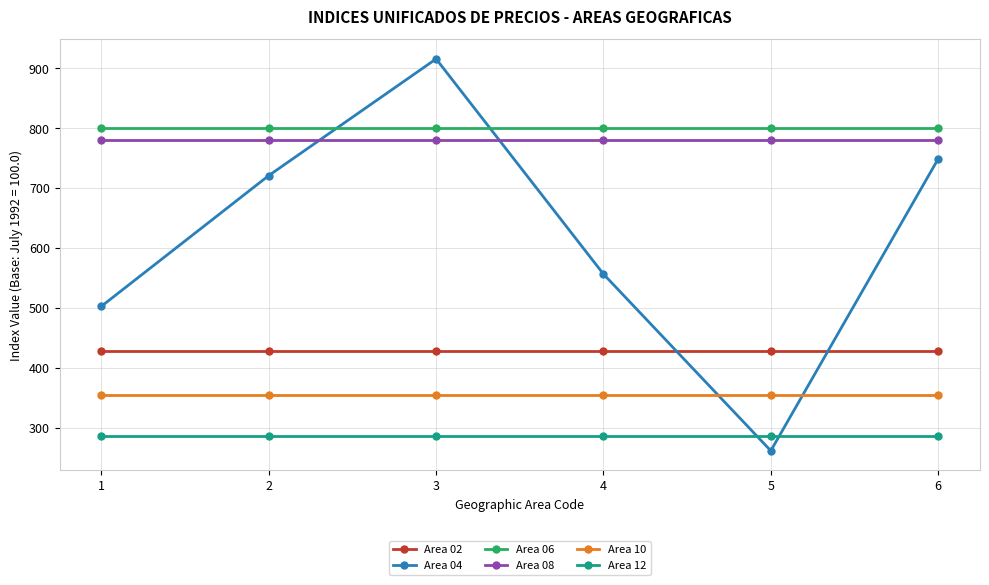

Which series has the largest range (max minus min)?

Area 04